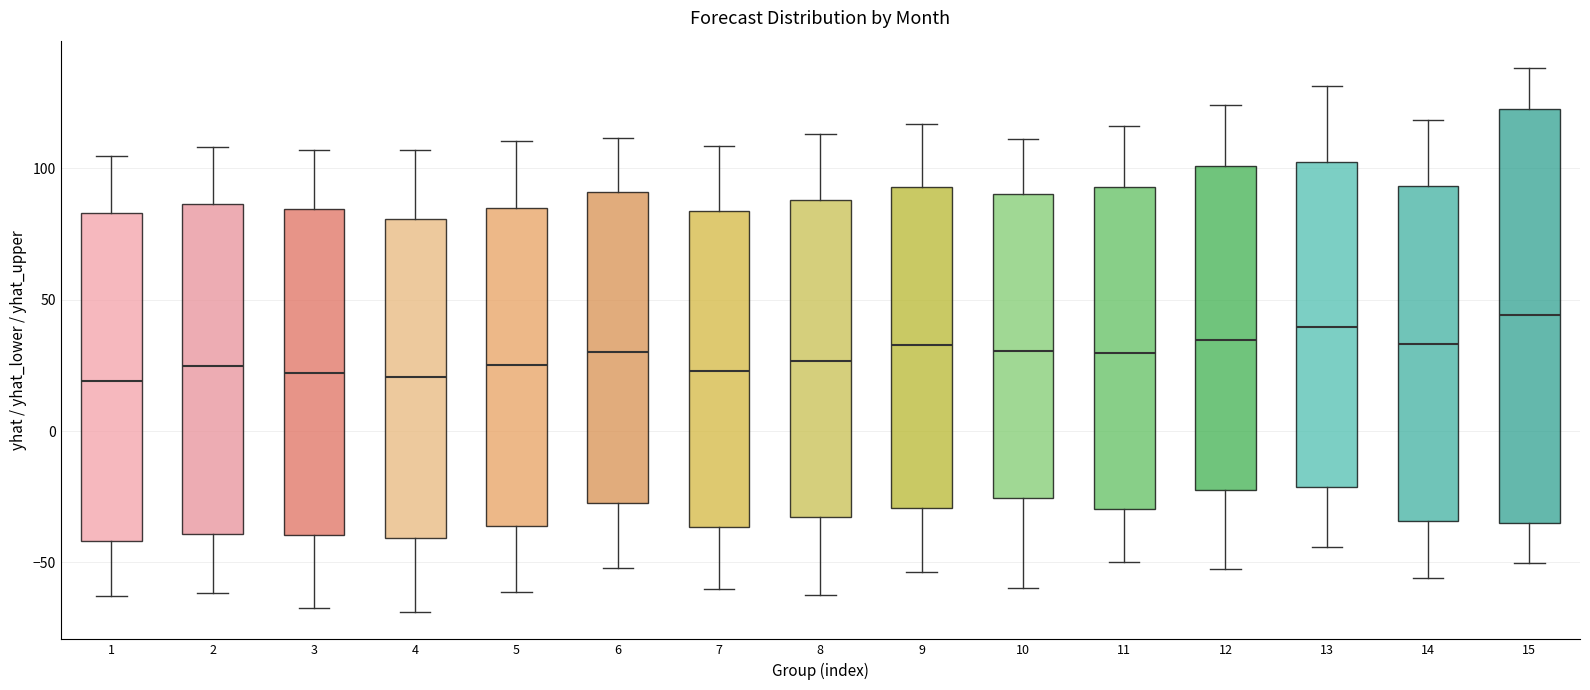

Reading left to right, transcribe this box plot: for each box, give where its median line is, the range the box spans, and where its two whiskers end, as read against the y-axis. The values are not printed on the chart, so give them approximately, as read against the axis.

1: median 20, box -40 to 85, whiskers -65 to 105
2: median 25, box -40 to 85, whiskers -60 to 110
3: median 20, box -40 to 85, whiskers -65 to 105
4: median 20, box -40 to 80, whiskers -70 to 105
5: median 25, box -35 to 85, whiskers -60 to 110
6: median 30, box -25 to 90, whiskers -50 to 110
7: median 25, box -35 to 85, whiskers -60 to 110
8: median 25, box -35 to 90, whiskers -60 to 115
9: median 35, box -30 to 95, whiskers -55 to 115
10: median 30, box -25 to 90, whiskers -60 to 110
11: median 30, box -30 to 95, whiskers -50 to 115
12: median 35, box -25 to 100, whiskers -55 to 125
13: median 40, box -20 to 100, whiskers -45 to 130
14: median 35, box -35 to 95, whiskers -55 to 120
15: median 45, box -35 to 125, whiskers -50 to 140